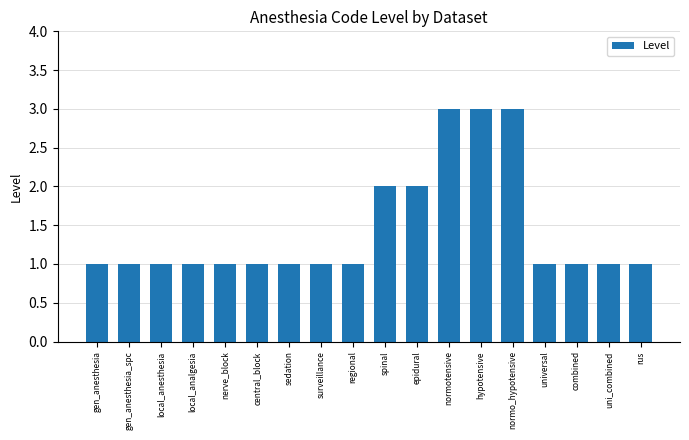

Reading right to left, transcribe all the data shown in this chart.

1	1	1	1	3	3	3	2	2	1	1	1	1	1	1	1	1	1